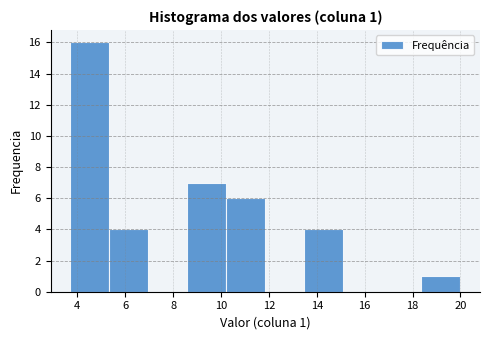

Over which range of the x-axis is the bar tallest?

3.8 to 5.4